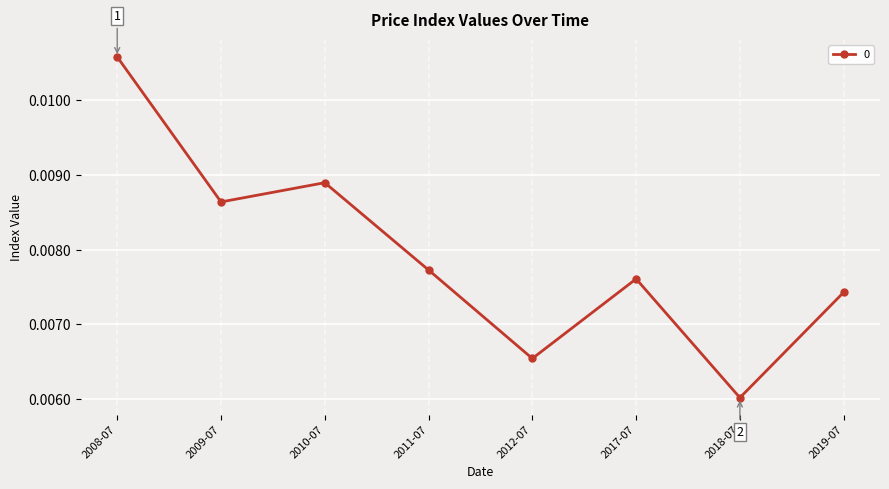

At which label is the value closest to 0?

2018-07